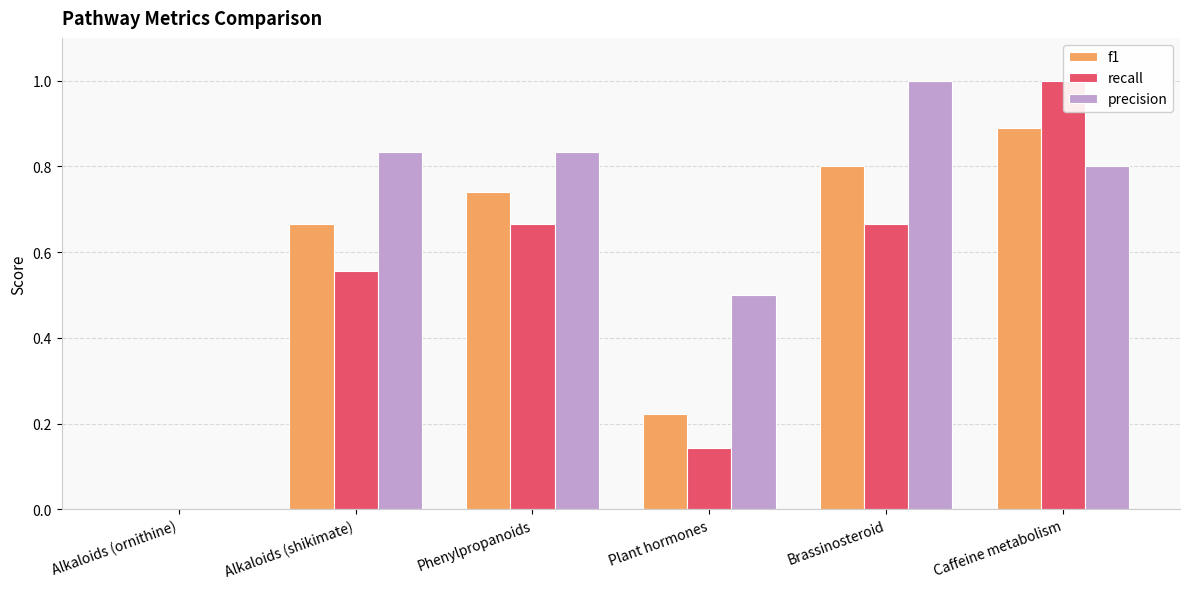

What is the sum of the precision values at Alkaloids (shikimate) and Plant hormones?

1.3